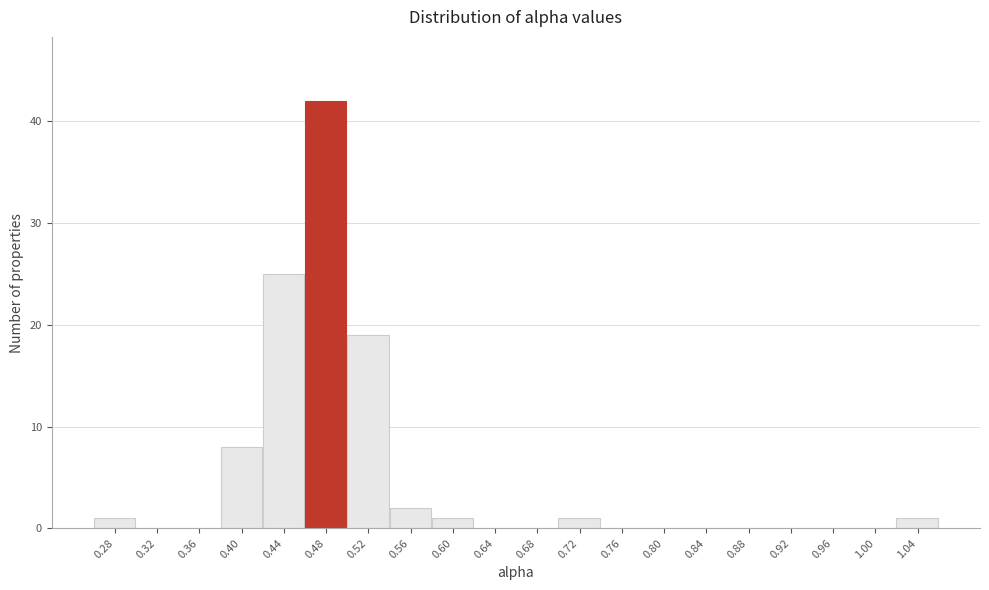

Reading right to left, transcribe all the data shown in this chart.

1.04=1	1.00=0	0.96=0	0.92=0	0.88=0	0.84=0	0.80=0	0.76=0	0.72=1	0.68=0	0.64=0	0.60=1	0.56=2	0.52=19	0.48=42	0.44=25	0.40=8	0.36=0	0.32=0	0.28=1